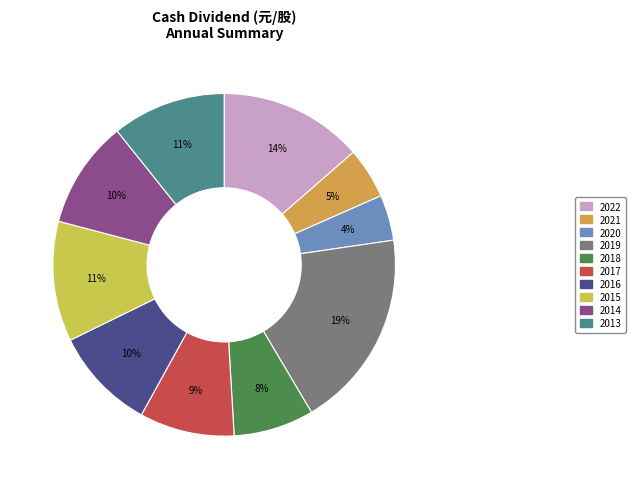

How many slices are in this pie chart?

10